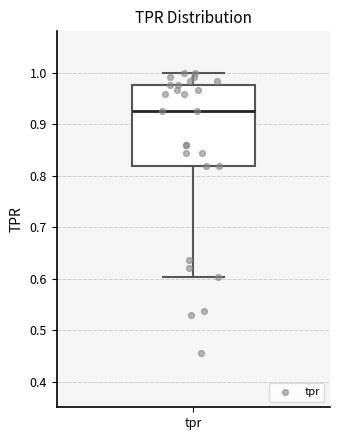

Where does the upper whisker of the box for tpr end on the y-axis? The values are not printed on the chart, so give them approximately, as read against the axis.

1.00